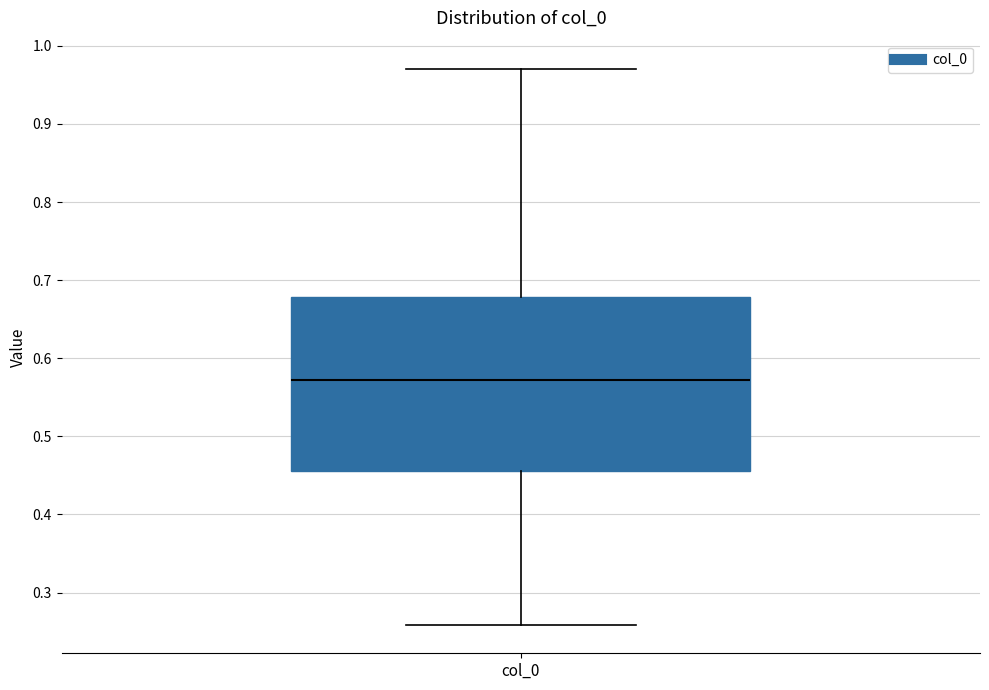

Where does the lower whisker of the box for col_0 end on the y-axis? The values are not printed on the chart, so give them approximately, as read against the axis.

0.26